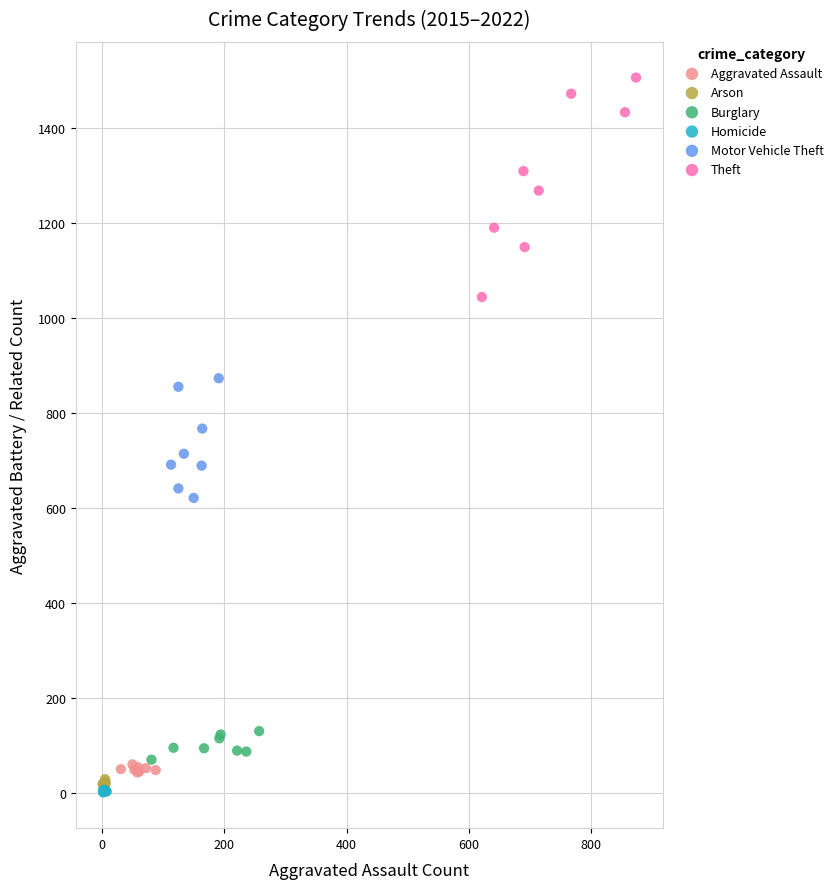

Which series has the widest spread of Y values?

Theft